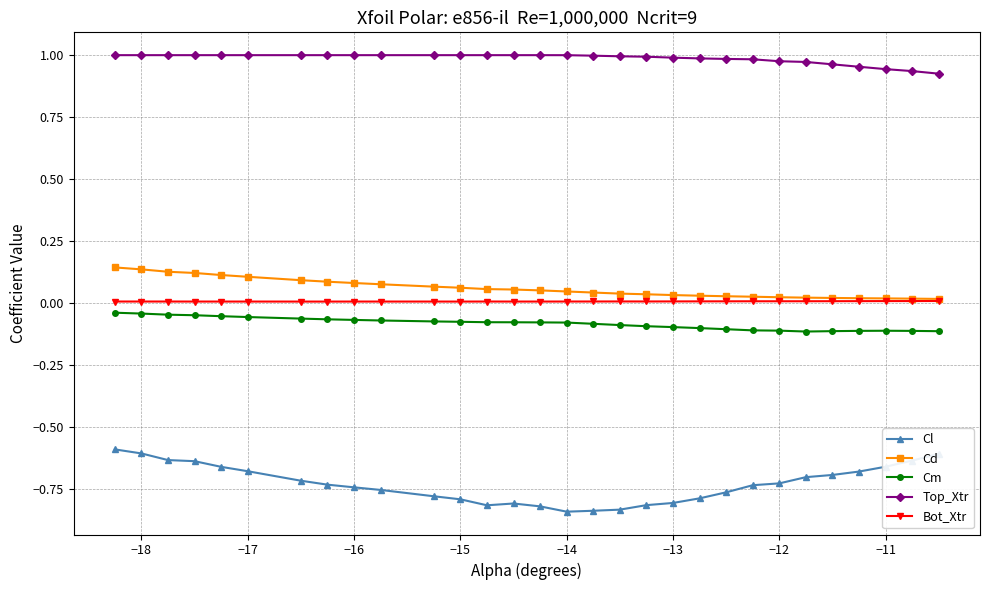

True or false: Cd and Cm intersect in this chart.

False